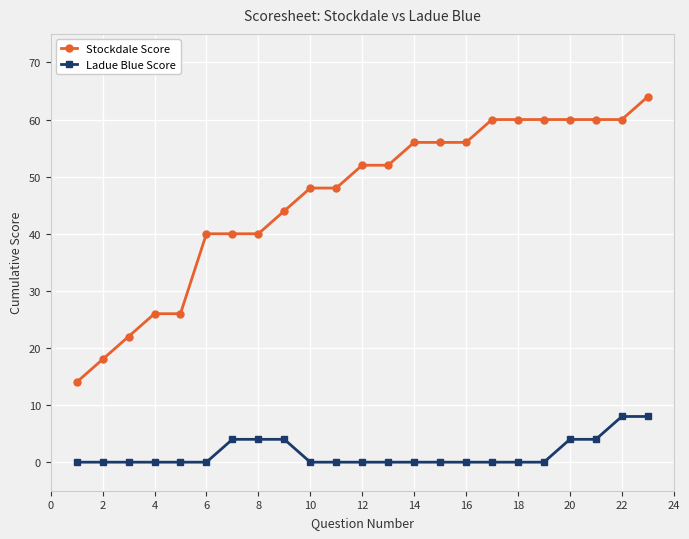

Which series has the largest range (max minus min)?

Stockdale Score